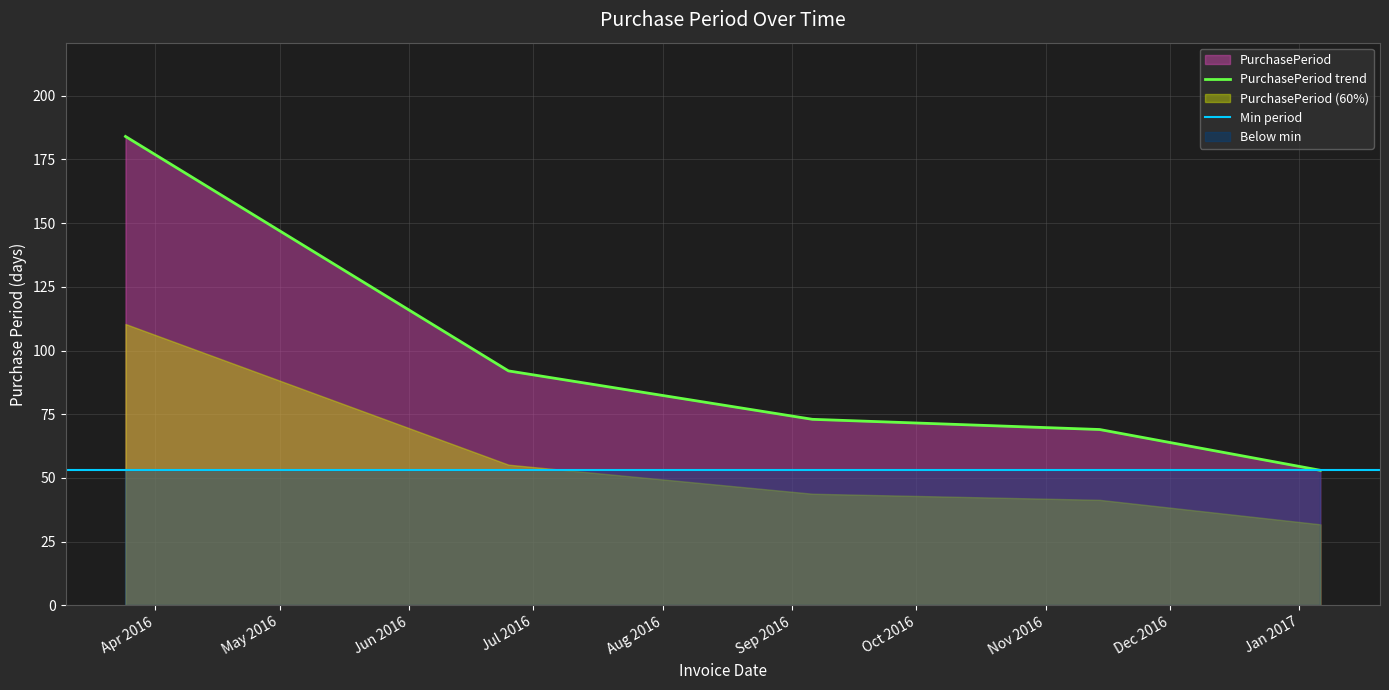

What value does the data have at 2016-11-14, to the nearest 10?

70